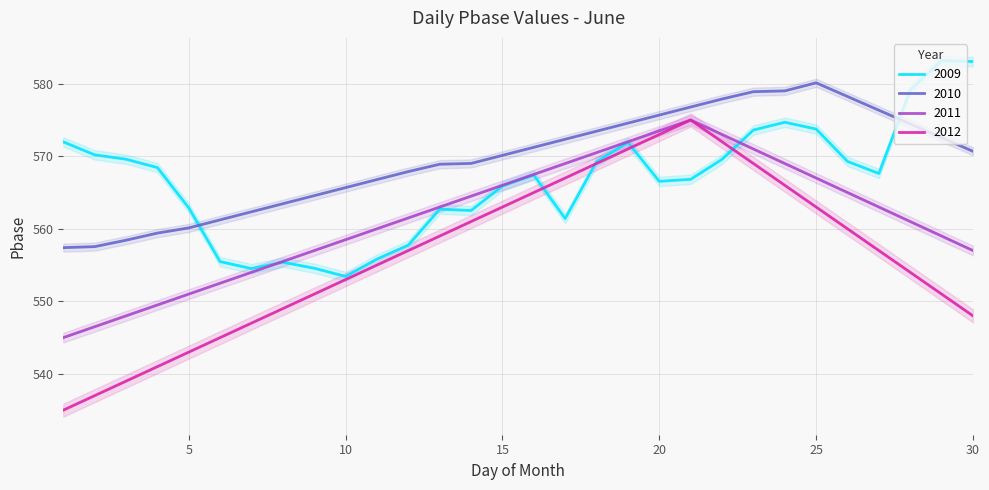

What is the value of the 2012 point at the 22nd from the left?

572.0